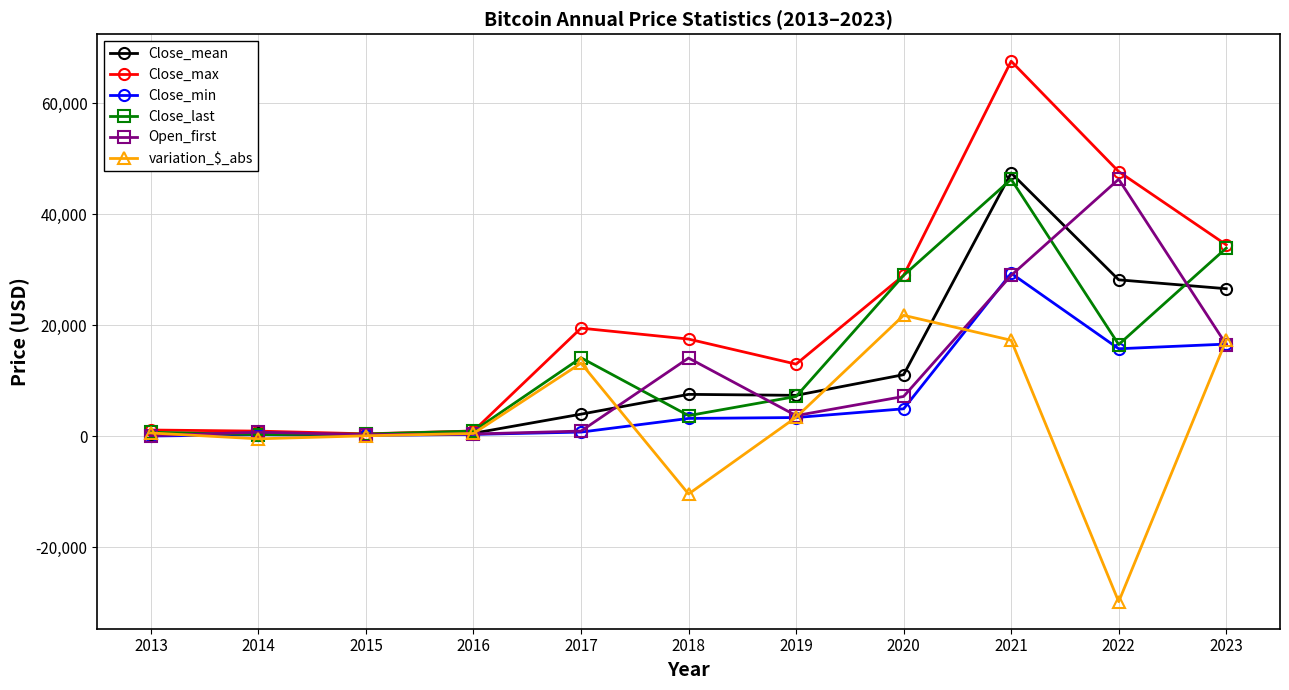

What value does the Open_first series have at 2014?

755.0